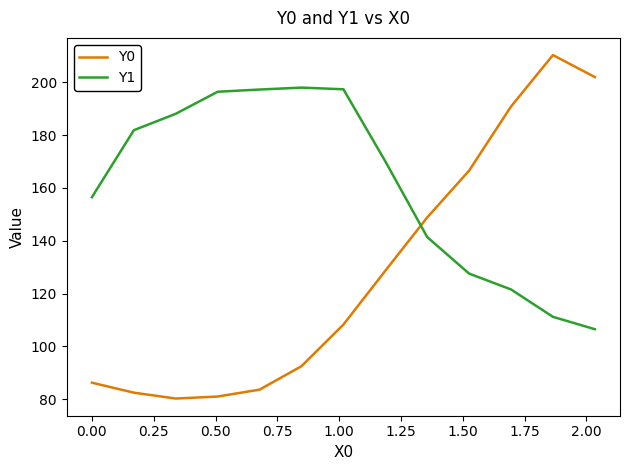

In Y1, how many points are higher than both neighbors (excluding endpoints)?

1